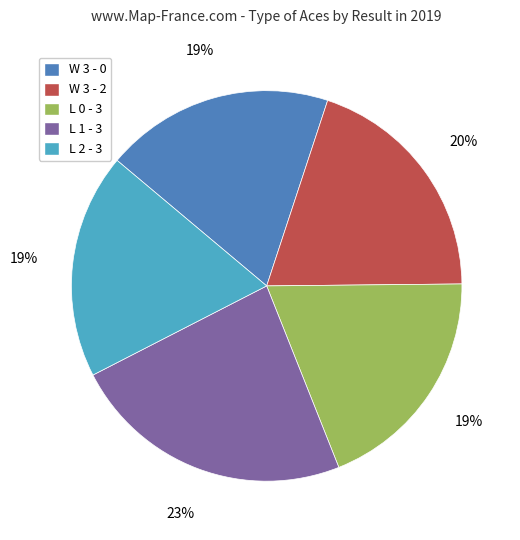

What is the largest slice in the pie chart?

L 1 - 3